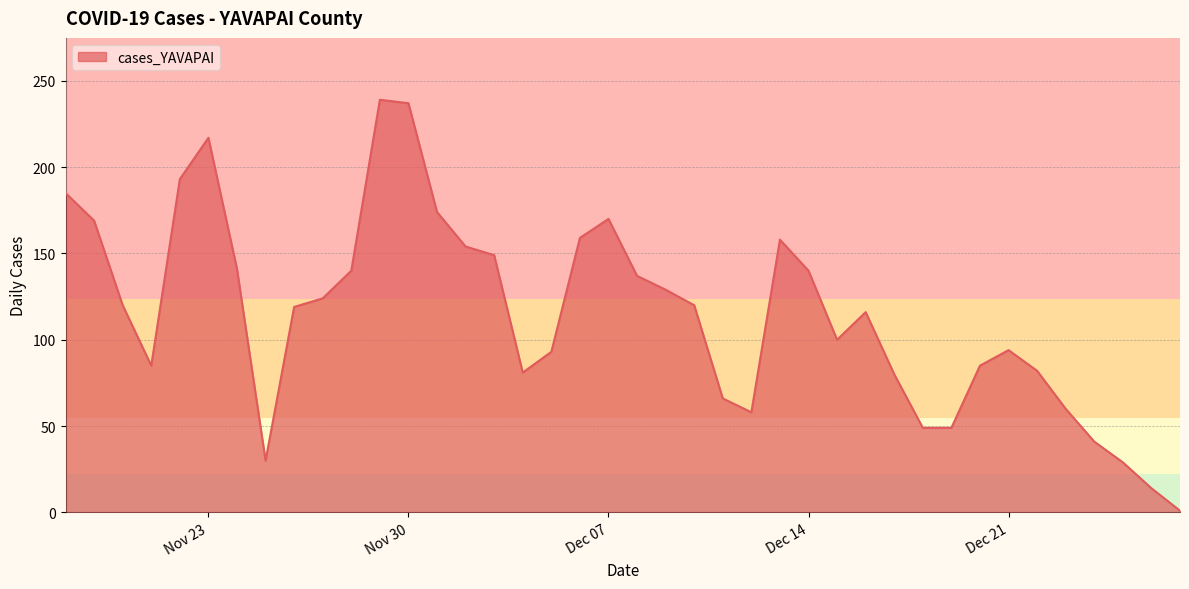

What is the sum of all values?

4587